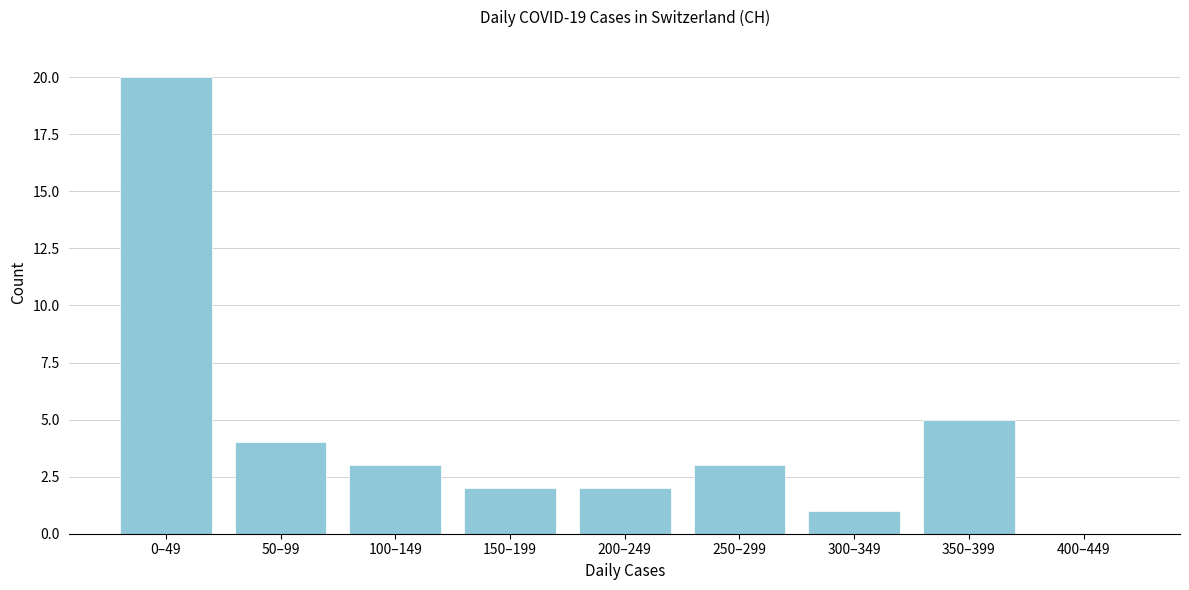

Reading left to right, what are all the values shown in this chart?

0–49=20	50–99=4	100–149=3	150–199=2	200–249=2	250–299=3	300–349=1	350–399=5	400–449=0